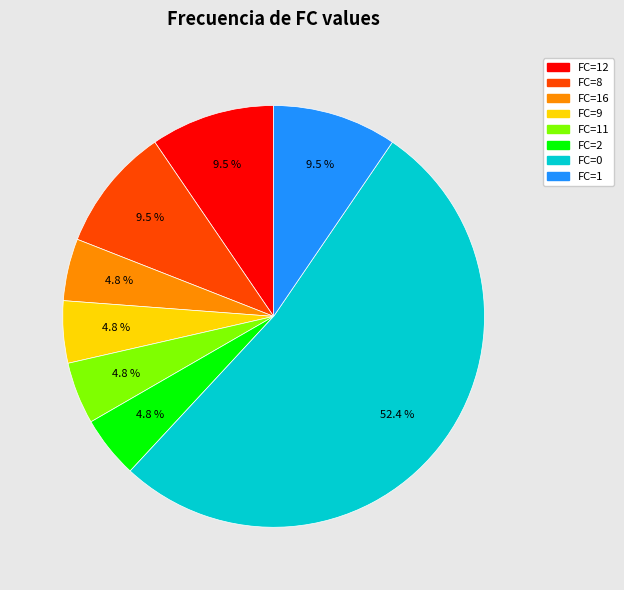

To the nearest percent, what is the combined percentage of FC=11 and FC=16?

10%